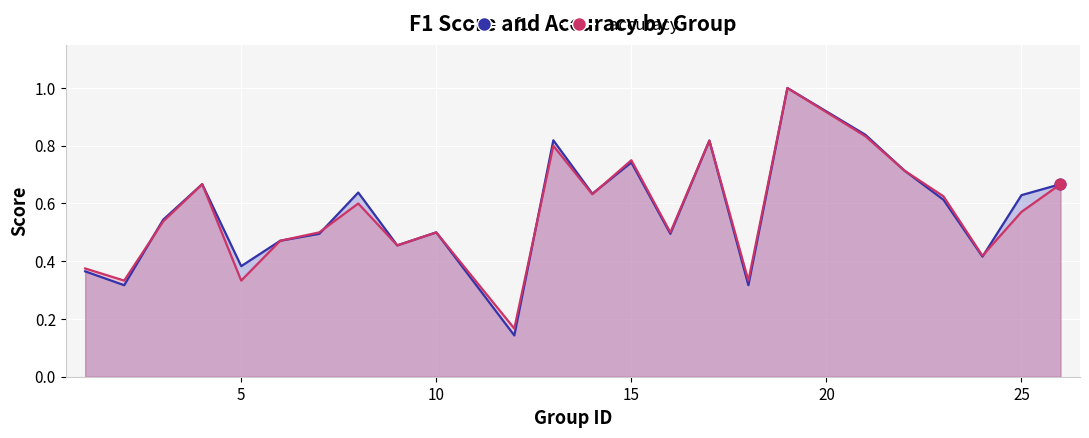

Which series contains the highest Y value?

f1